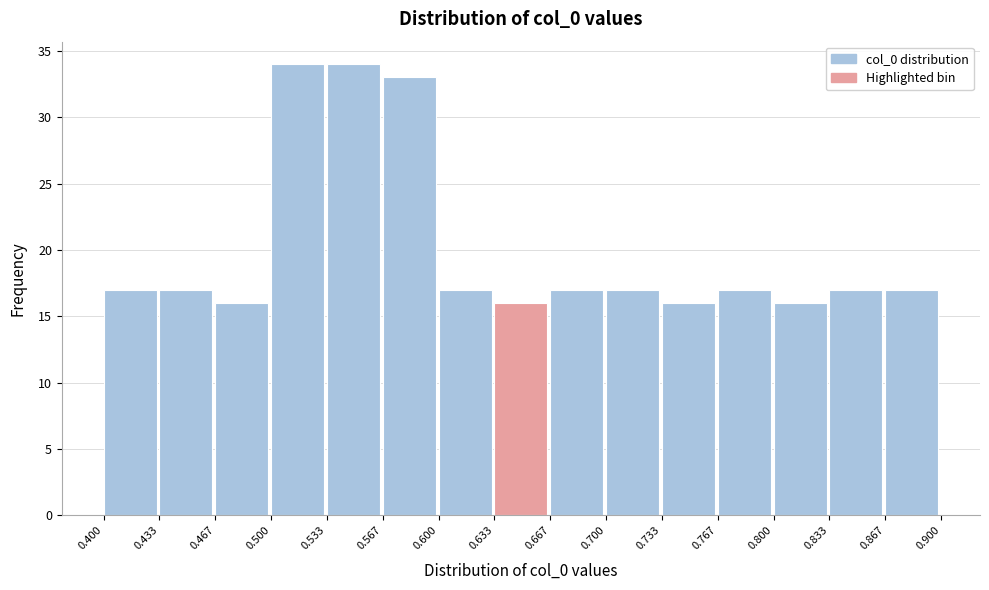

Reading left to right, transcribe this chart: for each bar, give the range it covers on the x-axis and its height. The values are not printed on the chart, so give them approximately, as read against the axis.

0.400 to 0.433: 17
0.433 to 0.467: 17
0.467 to 0.500: 16
0.500 to 0.533: 34
0.533 to 0.567: 34
0.567 to 0.600: 33
0.600 to 0.633: 17
0.633 to 0.667: 16
0.667 to 0.700: 17
0.700 to 0.733: 17
0.733 to 0.767: 16
0.767 to 0.800: 17
0.800 to 0.833: 16
0.833 to 0.867: 17
0.867 to 0.900: 17